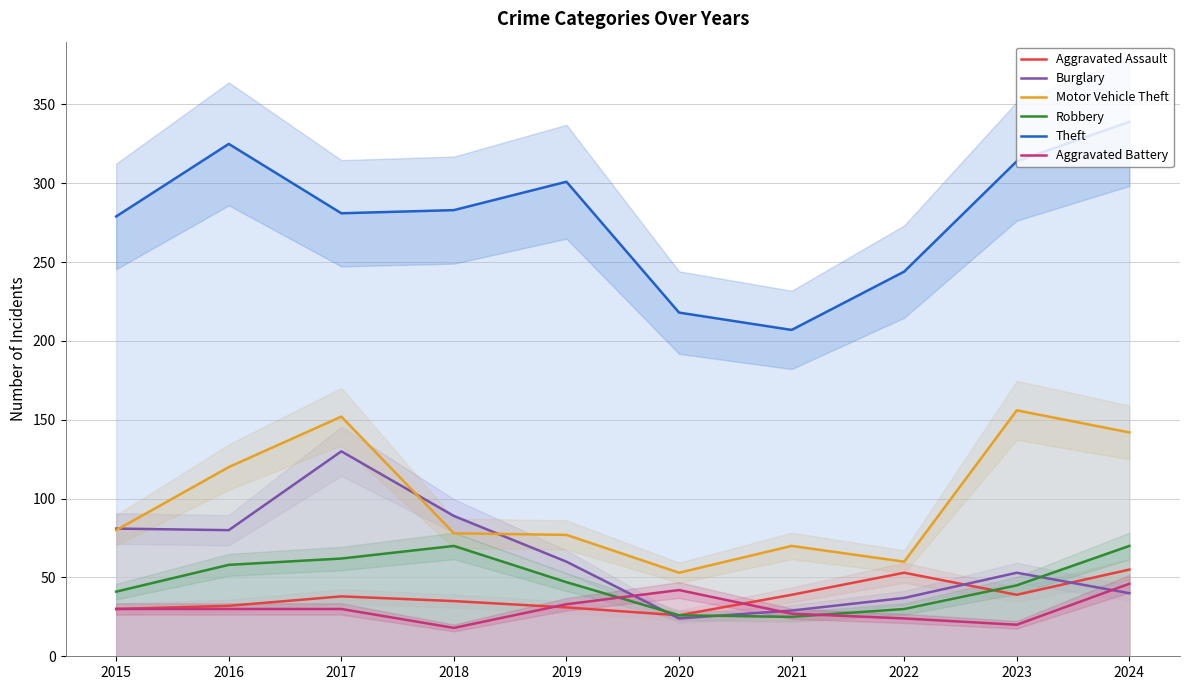

Which series has the largest range (max minus min)?

Theft